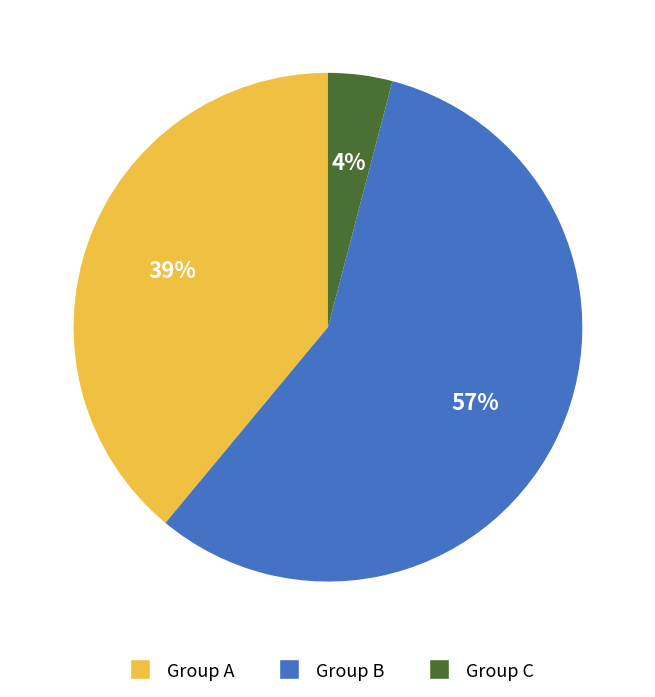

Is there any slice that represents more than half of the pie?

Yes